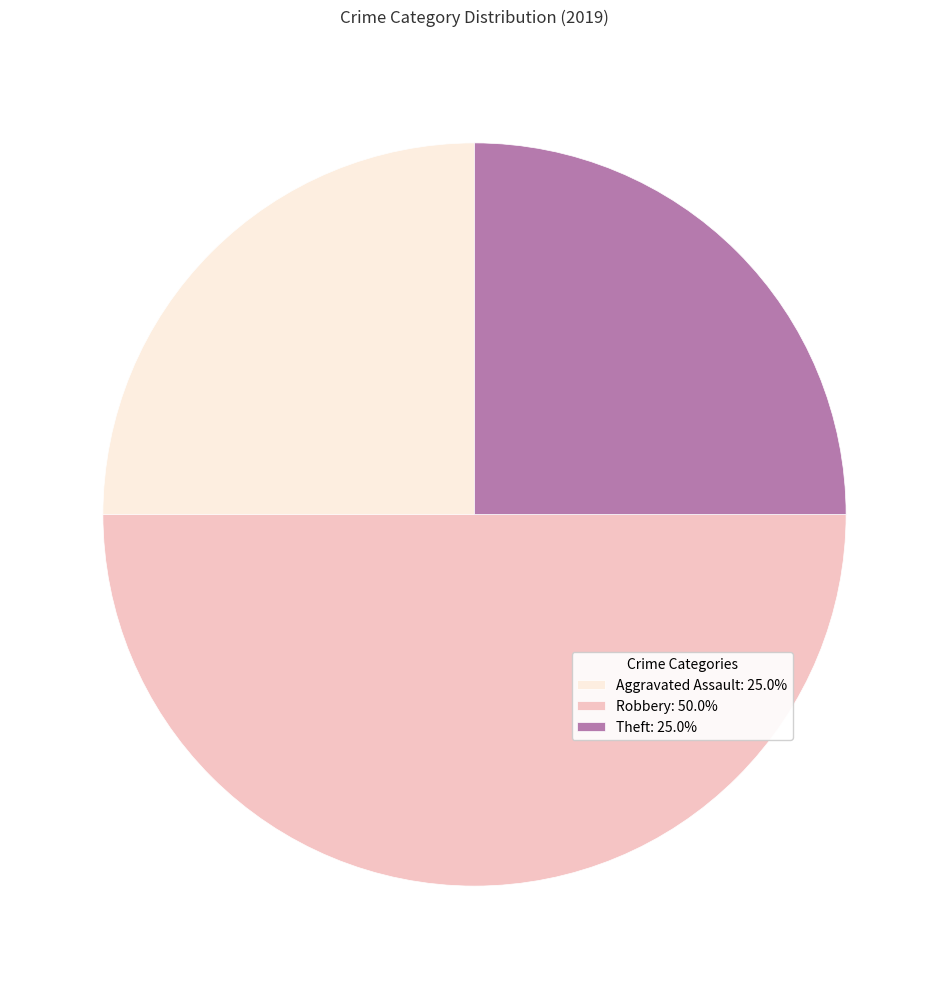

How many slices are in this pie chart?

3